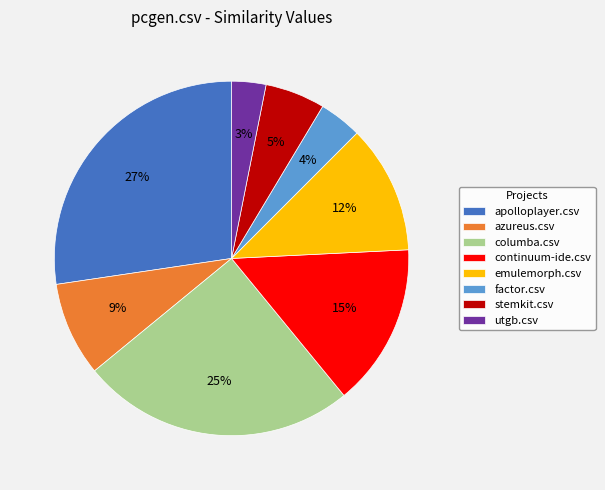

What is the smallest slice in the pie chart?

utgb.csv